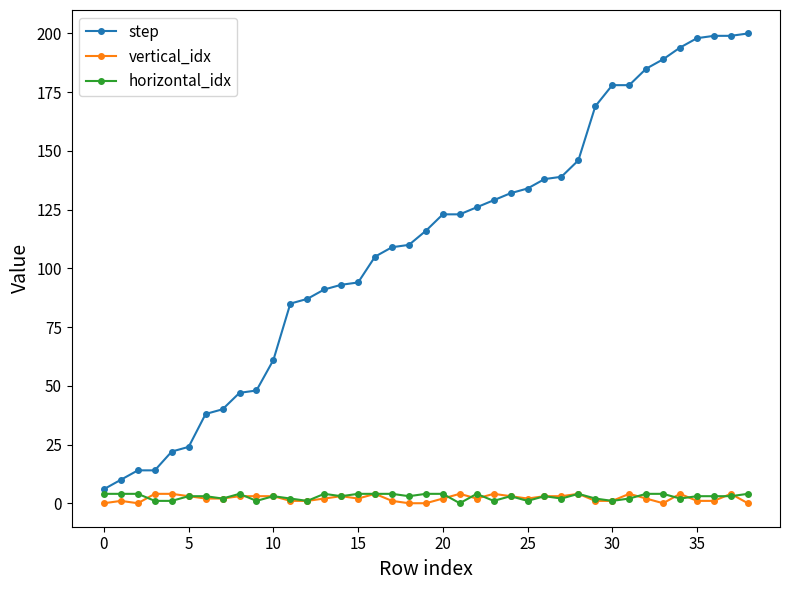

What is the value of the step point at the 11th from the left?

61